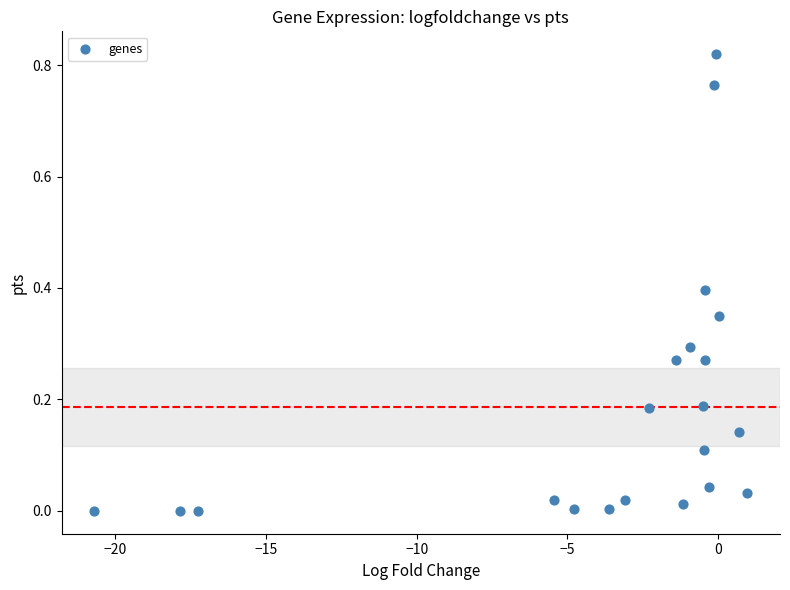

What is the range of X values (max minus min)?

21.7